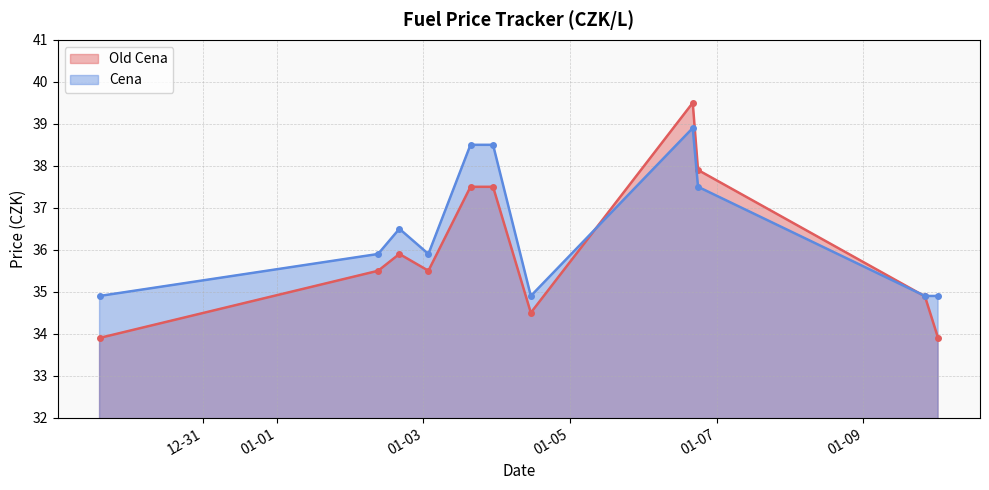

Which series has the largest range (max minus min)?

Old Cena